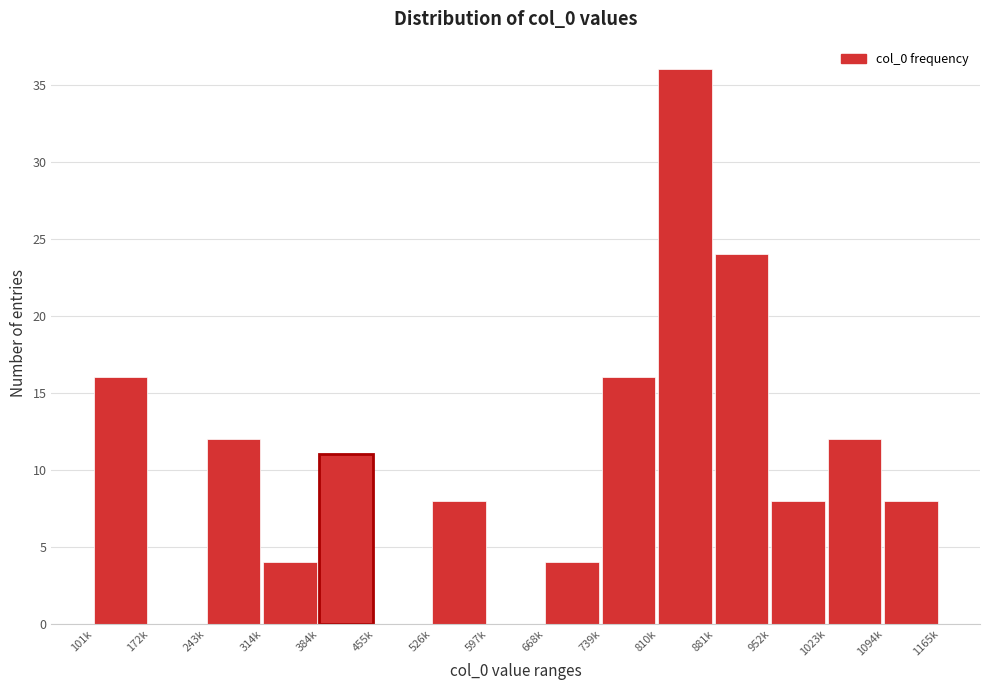

Reading left to right, what are all the values shown in this chart?

101k=16	172k=0	243k=12	314k=4	384k=11	455k=0	526k=8	597k=0	668k=4	739k=16	810k=36	881k=24	952k=8	1023k=12	1094k=8